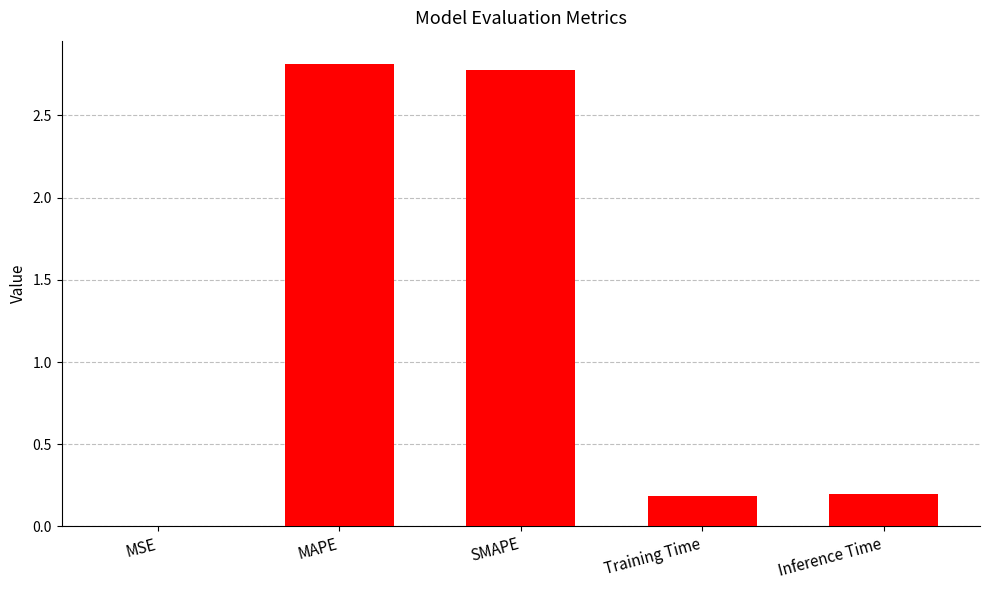

Are the bars grouped side by side (vs. stacked)?

No